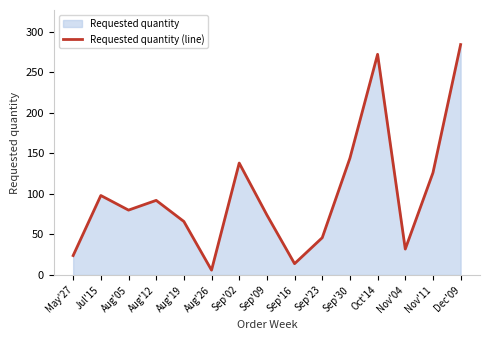

What is the value of the 15th point from the left?

284